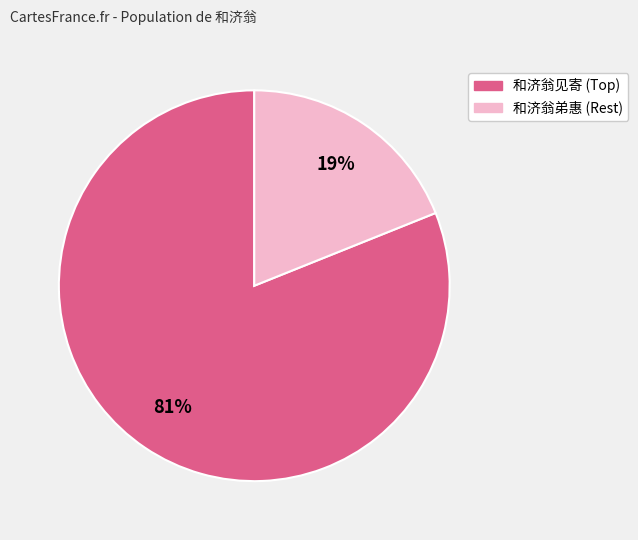

Is there a majority slice in this chart?

Yes